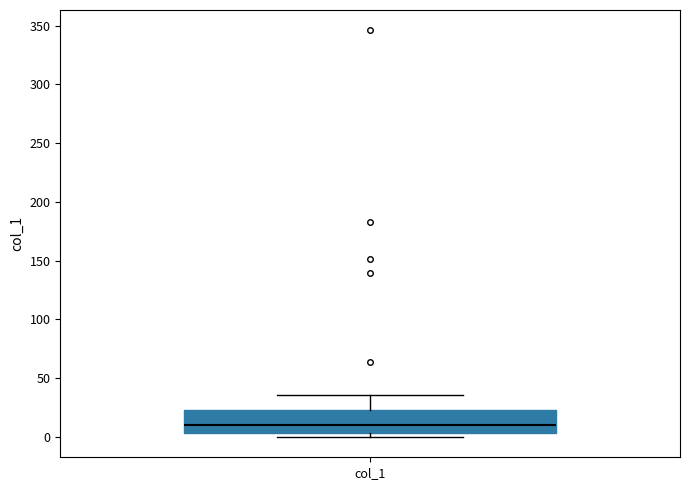

Where is the lower edge of the box for col_1 on the y-axis? The values are not printed on the chart, so give them approximately, as read against the axis.

5